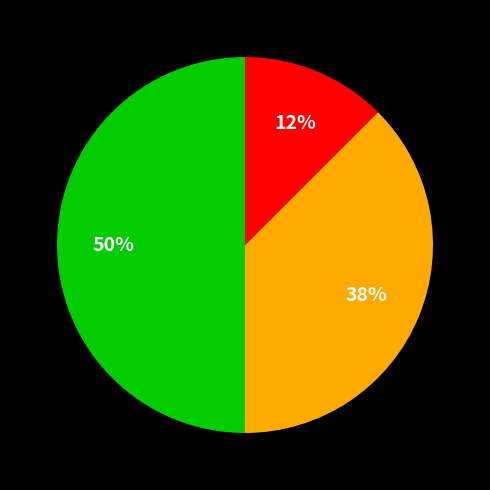

To the nearest percent, what is the average slice percentage?

33%